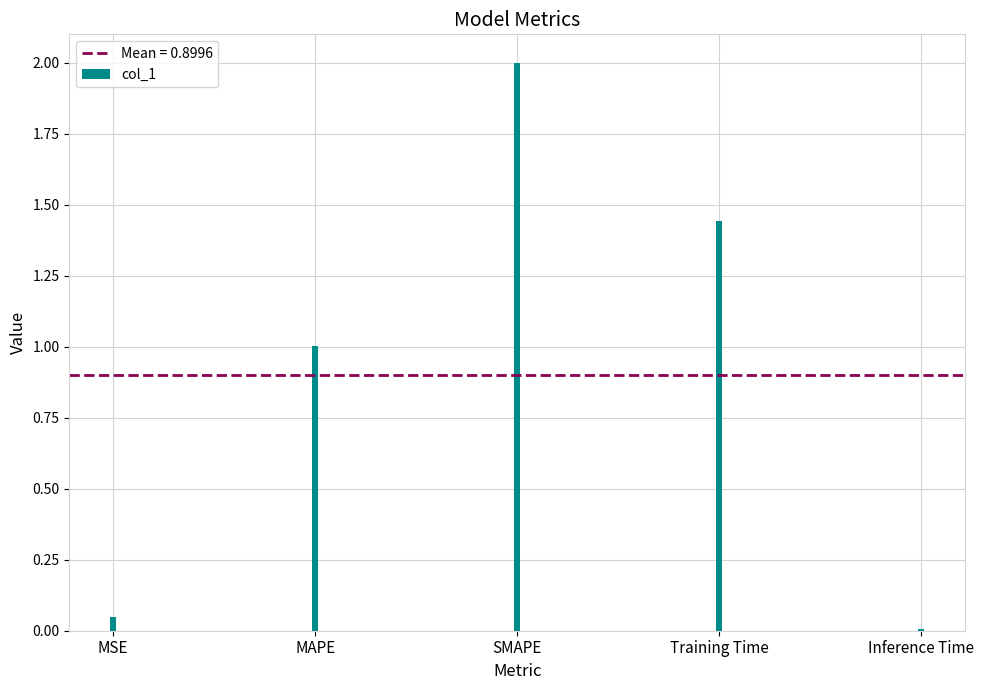

How many bars are there in total?

5